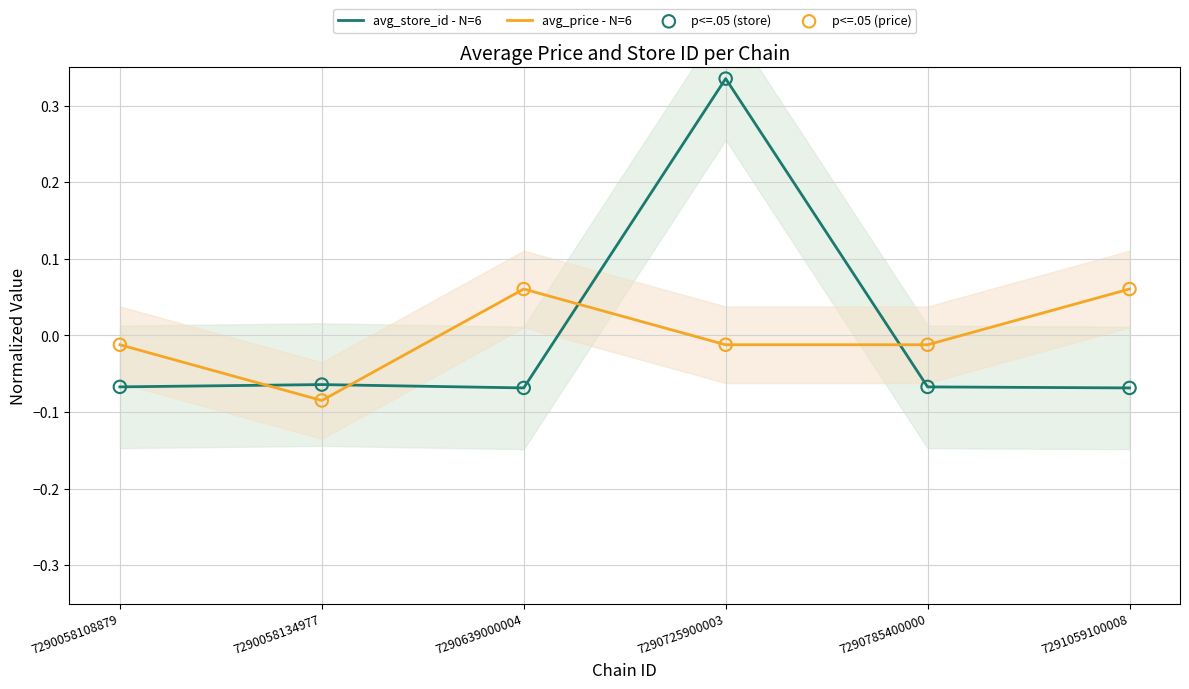

Is the value of avg_price - N=6 at 7290058134977 greater than the value of p<=.05 (price) at 7290058108879?

No